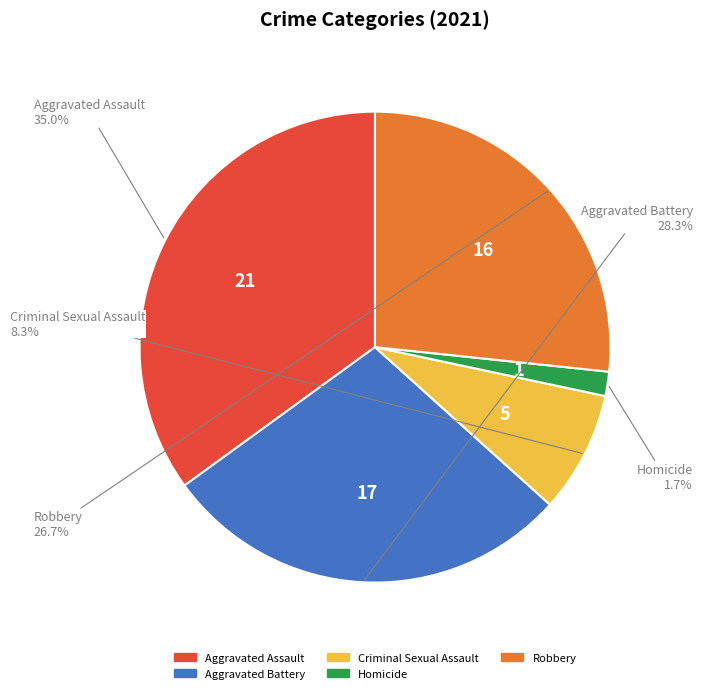

Combined, do Criminal Sexual Assault and Robbery account for over 50%?

No